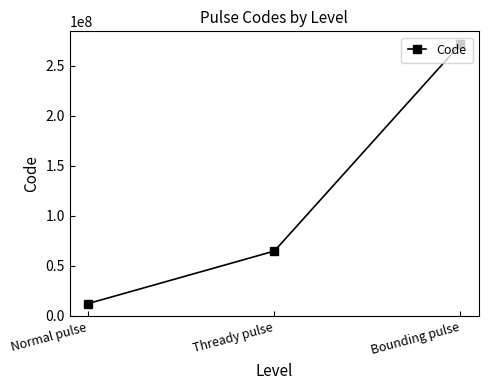

True or false: the data shows 271640005 at Bounding pulse.

True